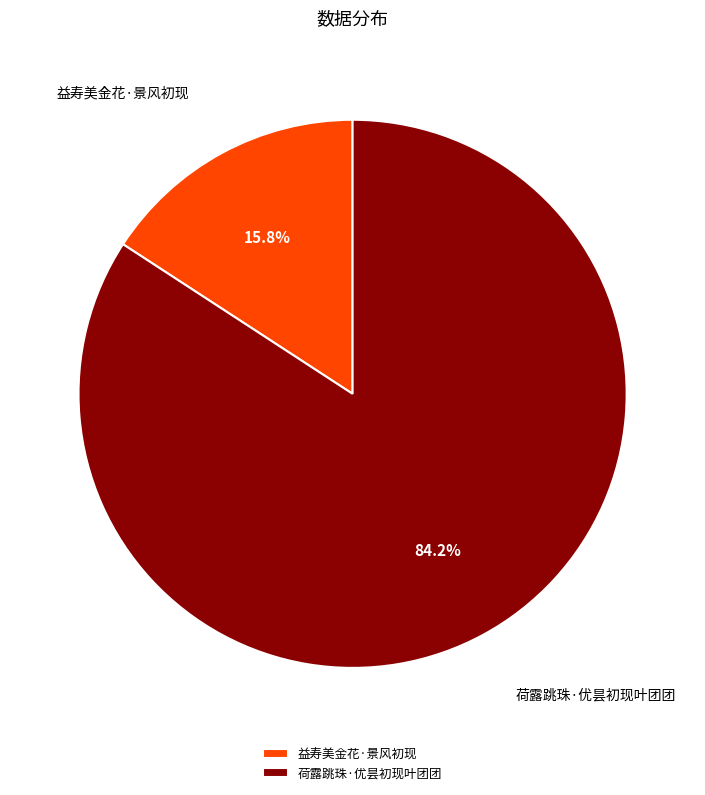

Count the number of slices in the pie.

2